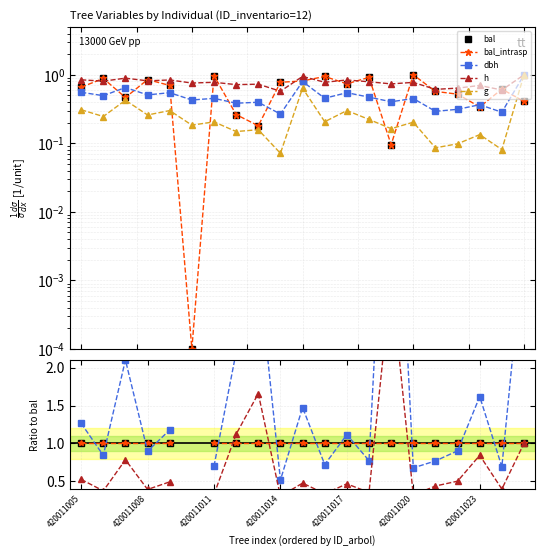

At which category is the sum across all series the highest?

20